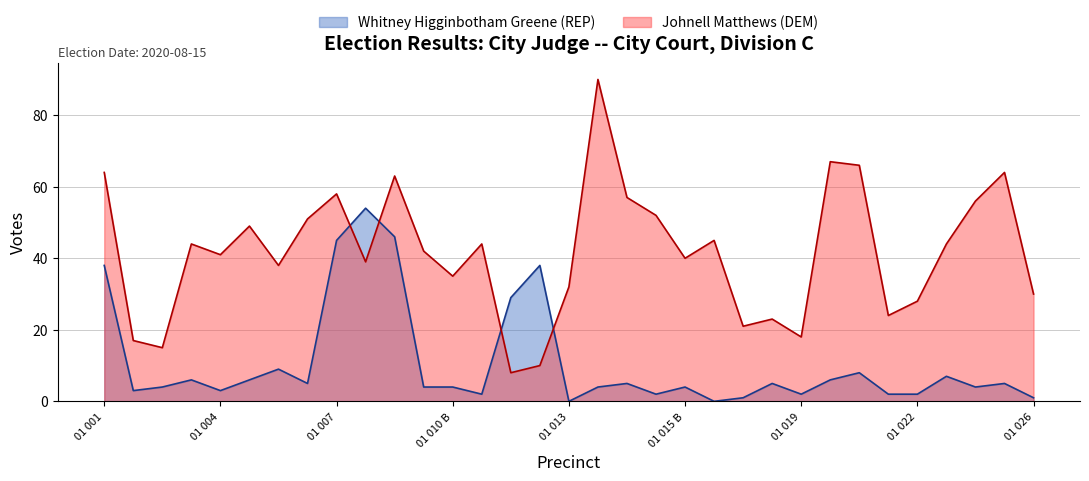

List the series in order of their overall mean, lowest first.

Whitney Higginbotham Greene (REP), Johnell Matthews (DEM)